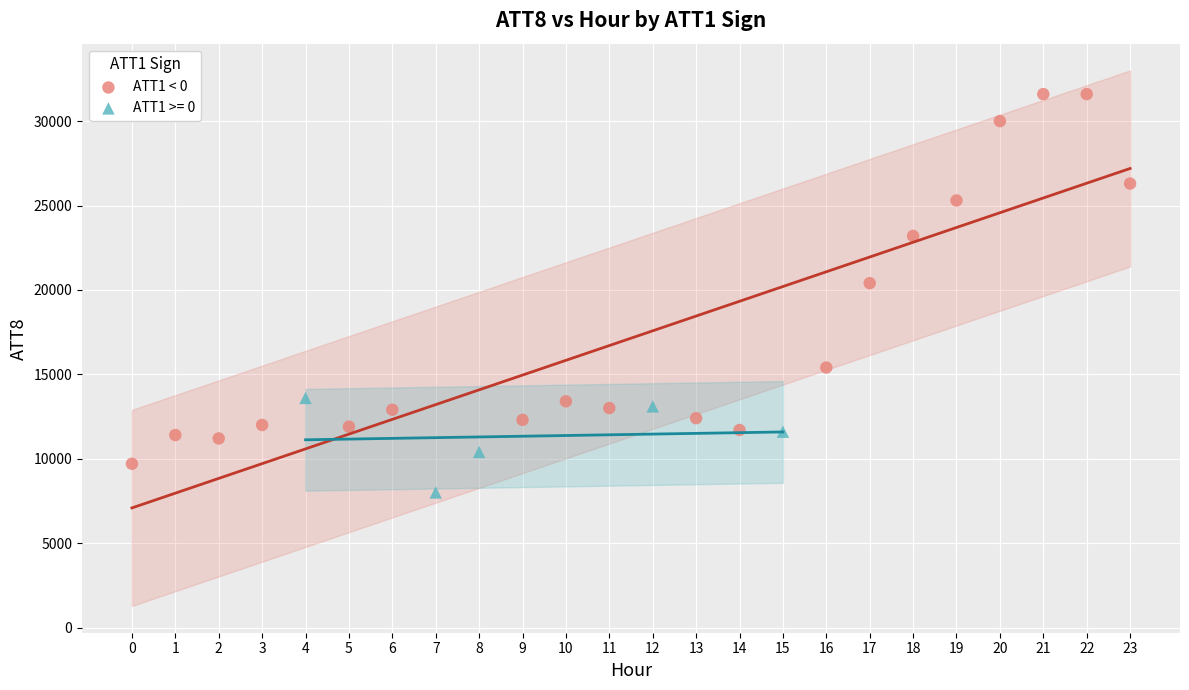

Which series reaches the maximum Y coordinate?

ATT1 < 0